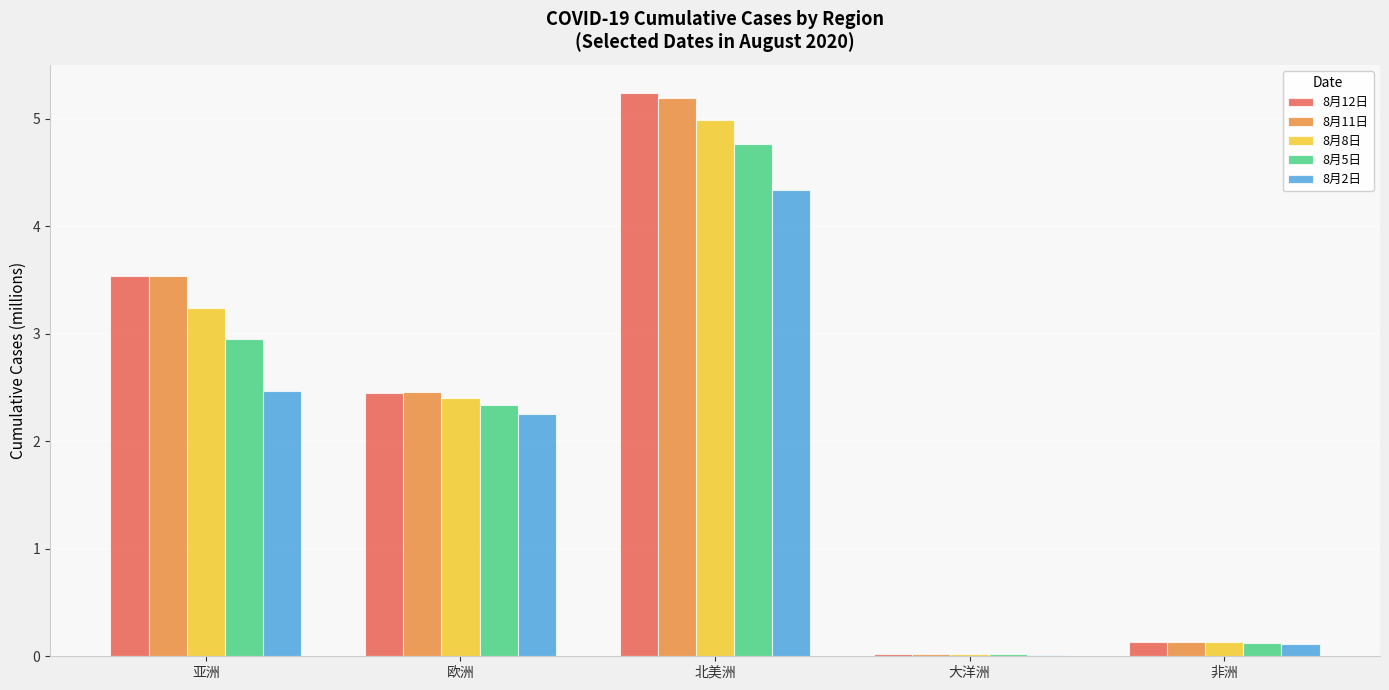

Which series changed the most between 欧洲 and 北美洲?

8月12日